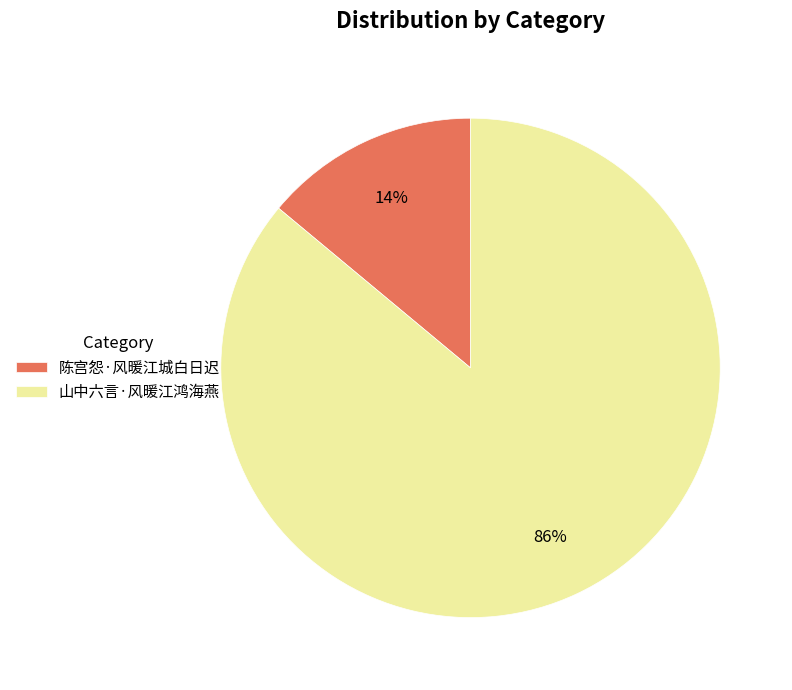

Rank the categories by value from highest to lowest.

山中六言·风暖江鸿海燕, 陈宫怨·风暖江城白日迟